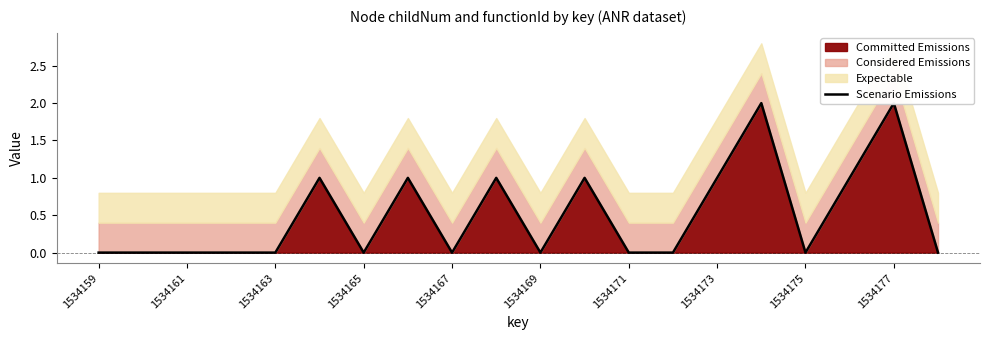

Reading left to right, list all the values displayed in this chart.

0	0	0	0	0	1	0	1	0	1	0	1	0	0	1	2	0	1	2	0